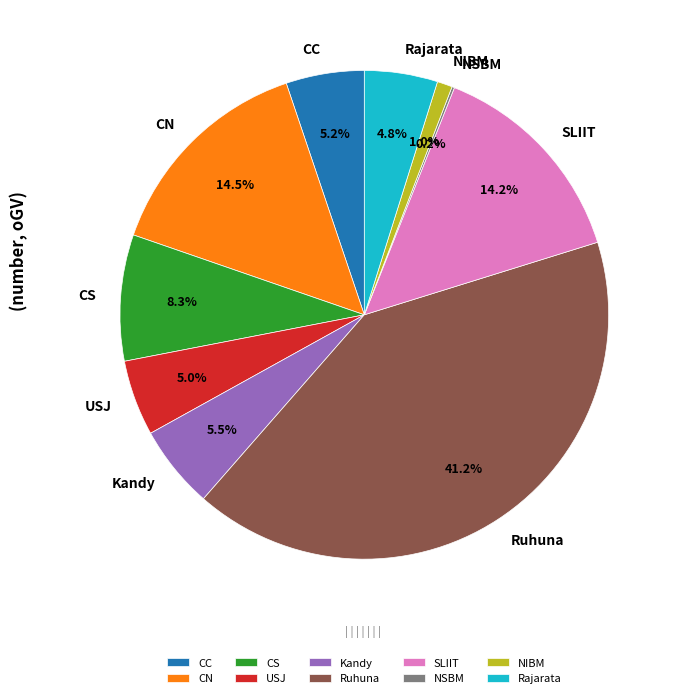

Does any single category account for the majority?

No